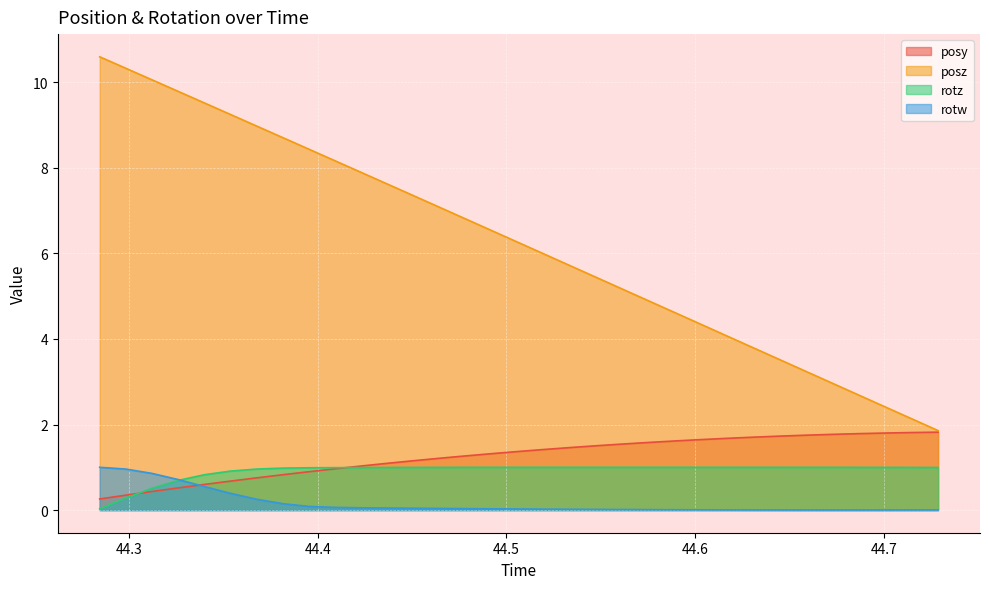

True or false: posy and posz intersect in this chart.

False